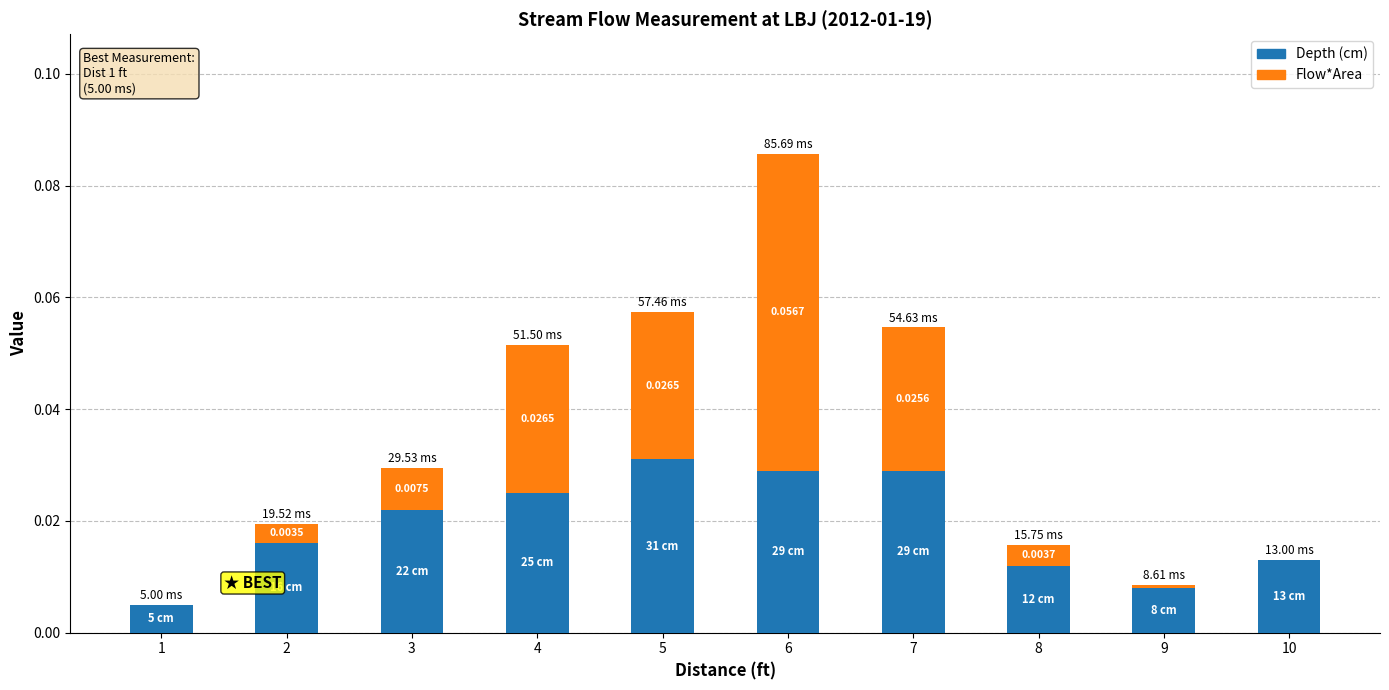

At which category is the sum across all series the highest?

6